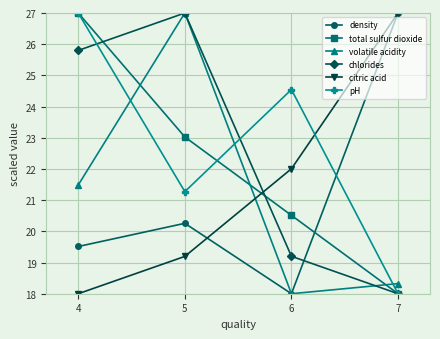

True or false: chlorides has a value of 6.6 at 7.

False